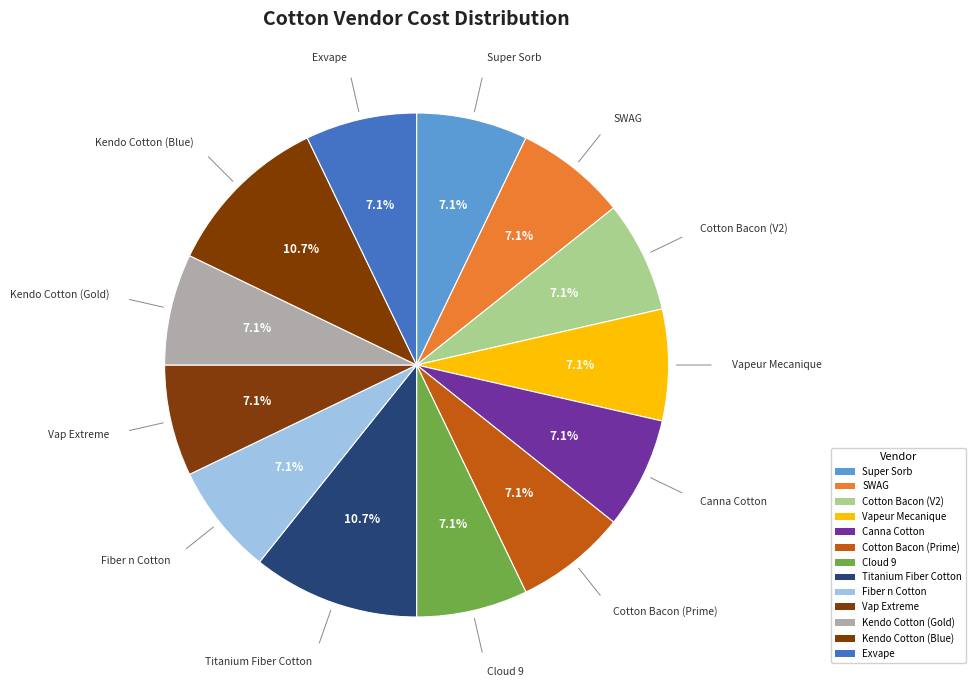

True or false: Kendo Cotton (Blue) accounts for 11% of the total.

True